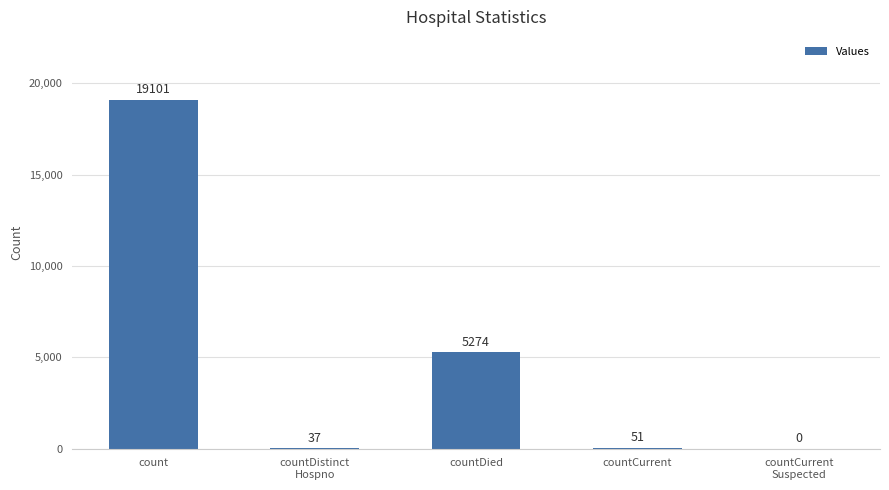

Where is the data nearest to the value 9550?

countDied